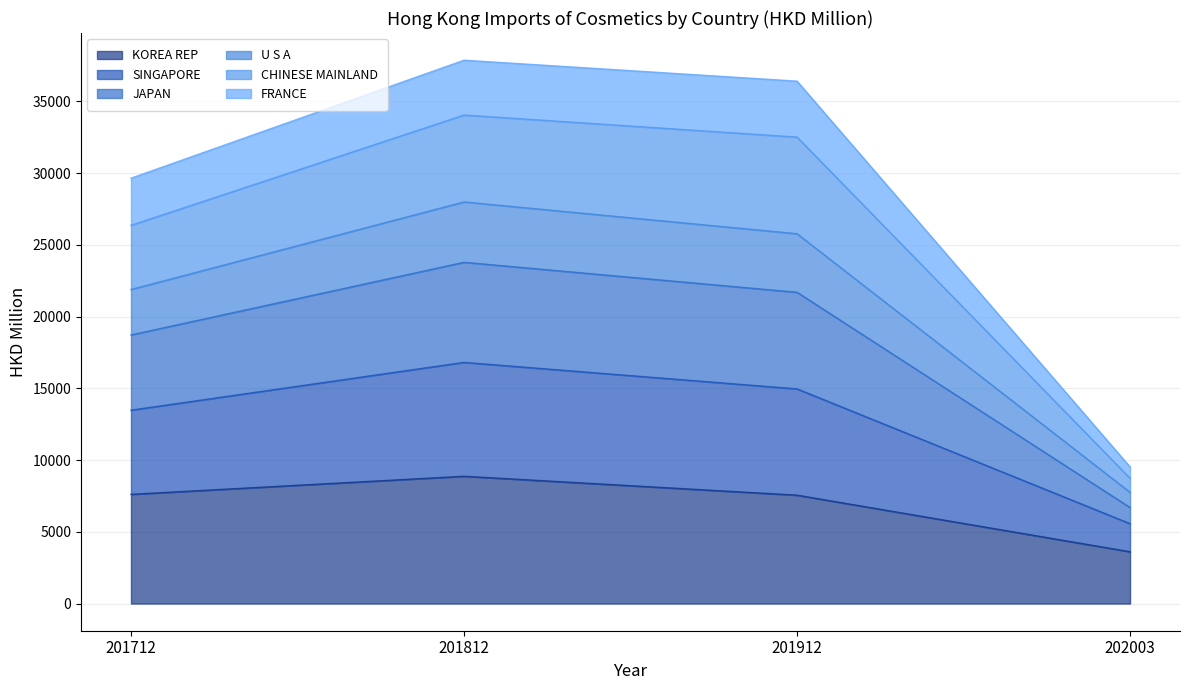

At which label is KOREA REP closest to 6241?

201912